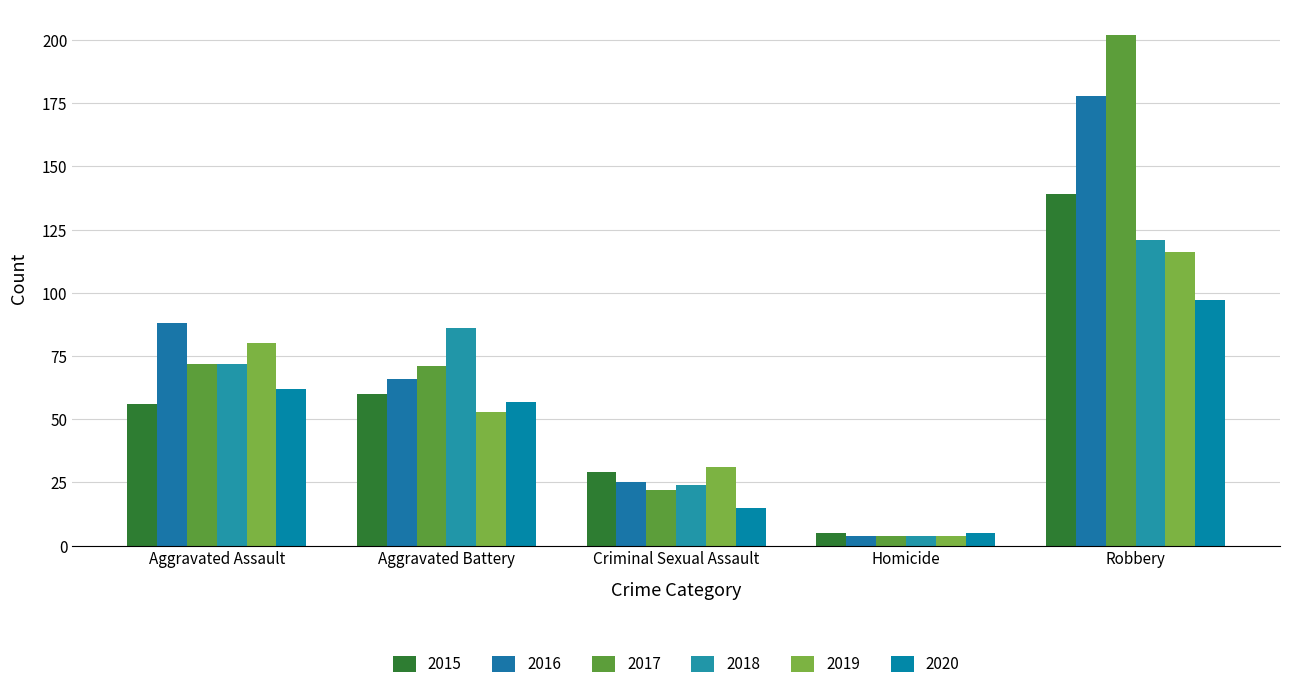

Reading left to right, what are all the values shown in this chart?

2015: Aggravated Assault=56	Aggravated Battery=60	Criminal Sexual Assault=29	Homicide=5	Robbery=139
2016: Aggravated Assault=88	Aggravated Battery=66	Criminal Sexual Assault=25	Homicide=4	Robbery=178
2017: Aggravated Assault=72	Aggravated Battery=71	Criminal Sexual Assault=22	Homicide=4	Robbery=202
2018: Aggravated Assault=72	Aggravated Battery=86	Criminal Sexual Assault=24	Homicide=4	Robbery=121
2019: Aggravated Assault=80	Aggravated Battery=53	Criminal Sexual Assault=31	Homicide=4	Robbery=116
2020: Aggravated Assault=62	Aggravated Battery=57	Criminal Sexual Assault=15	Homicide=5	Robbery=97